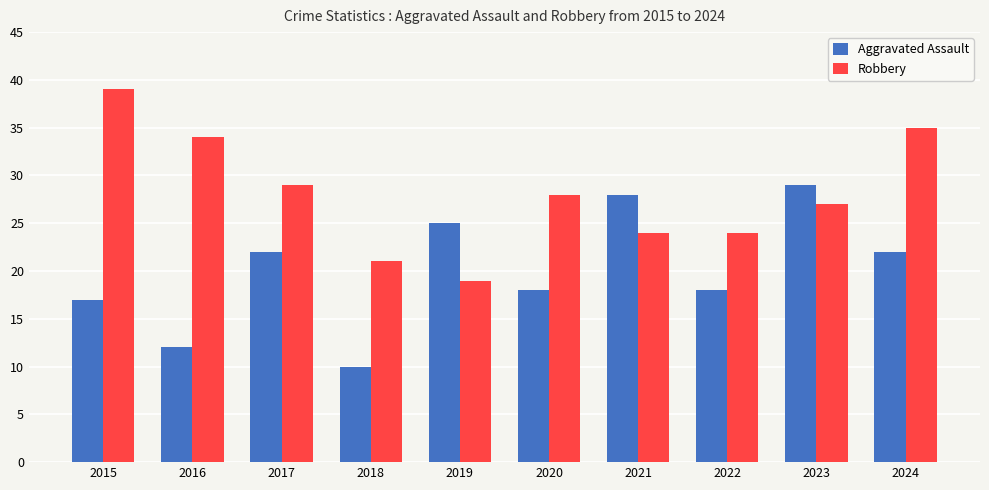

Is it true that Robbery equals 24 at 2021?

True